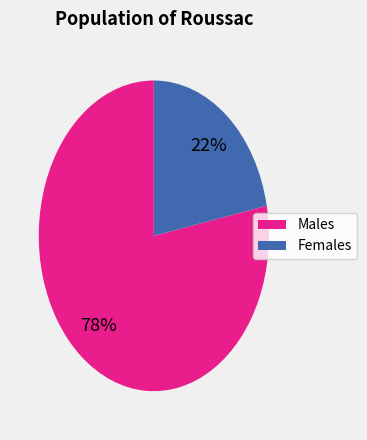

To the nearest percent, what is the difference between the largest and smallest slice percentages?

56%